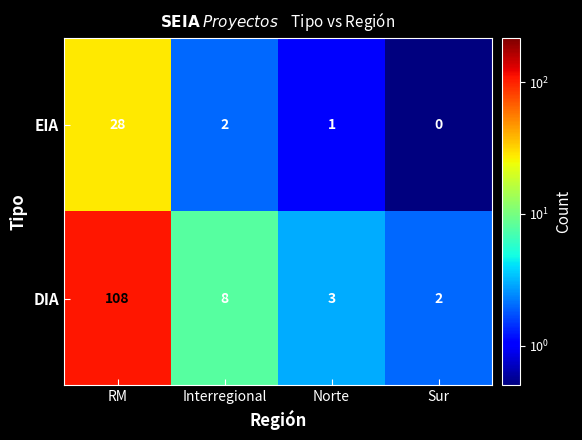

The value of DIA at RM is 108. True or false?

True